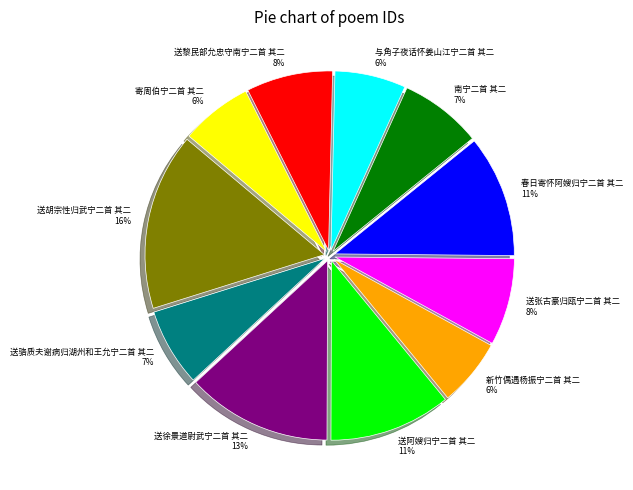

Is the sum of 春日寄怀阿嫂归宁二首 其二 and 新竹偶遇杨振宁二首 其二 greater than half?

No